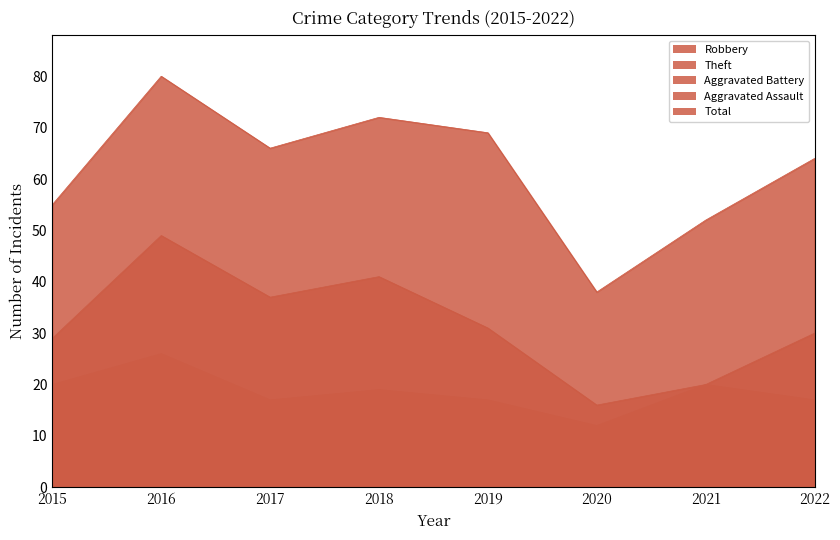

True or false: Total and Aggravated Assault intersect in this chart.

False